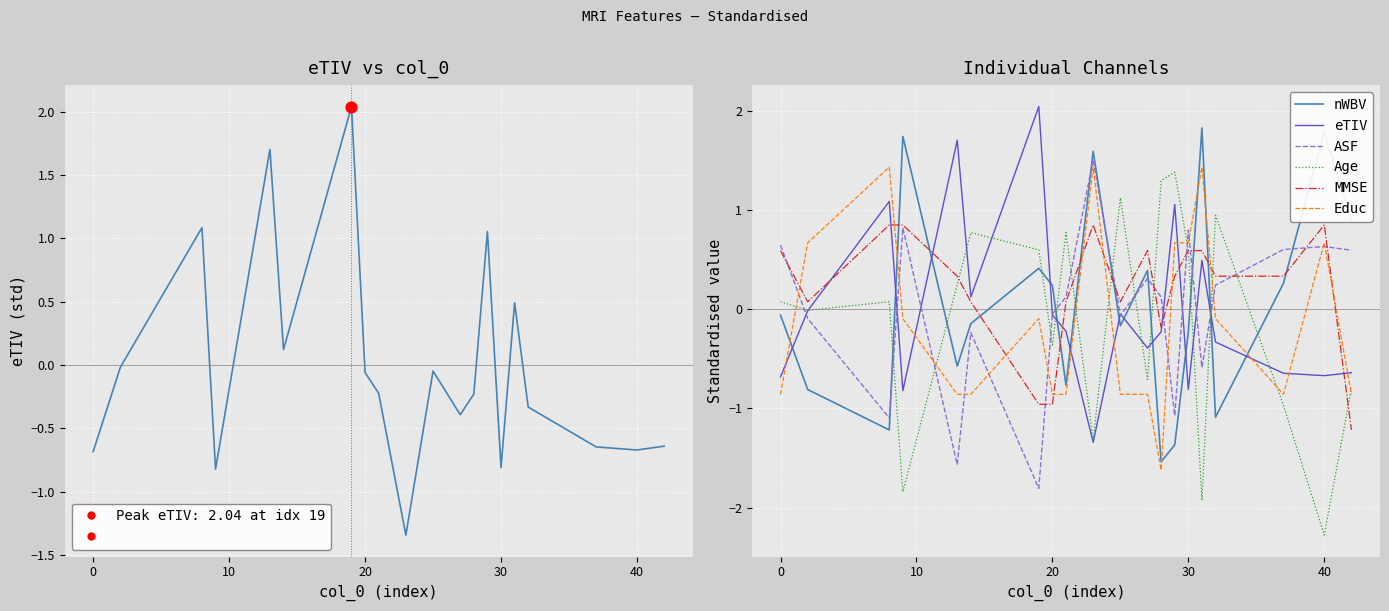

Which series reaches the maximum Y coordinate?

eTIV